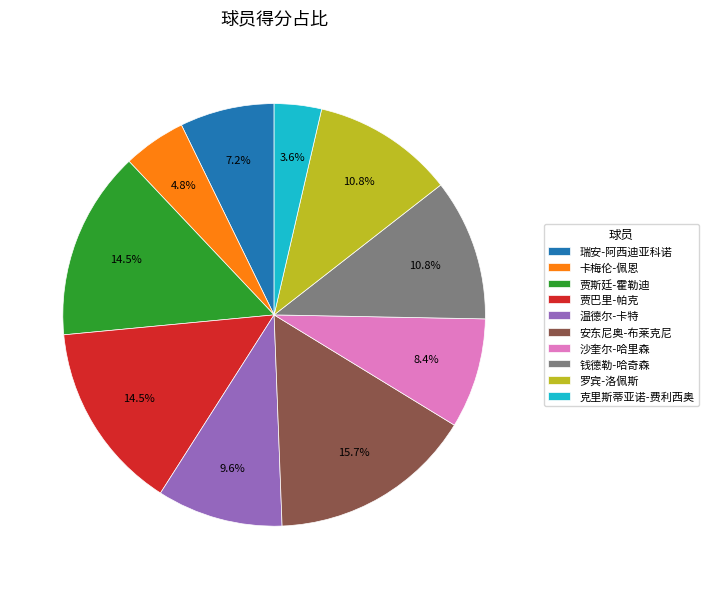

What percentage is the 钱德勒-哈奇森 slice, to the nearest percent?

11%